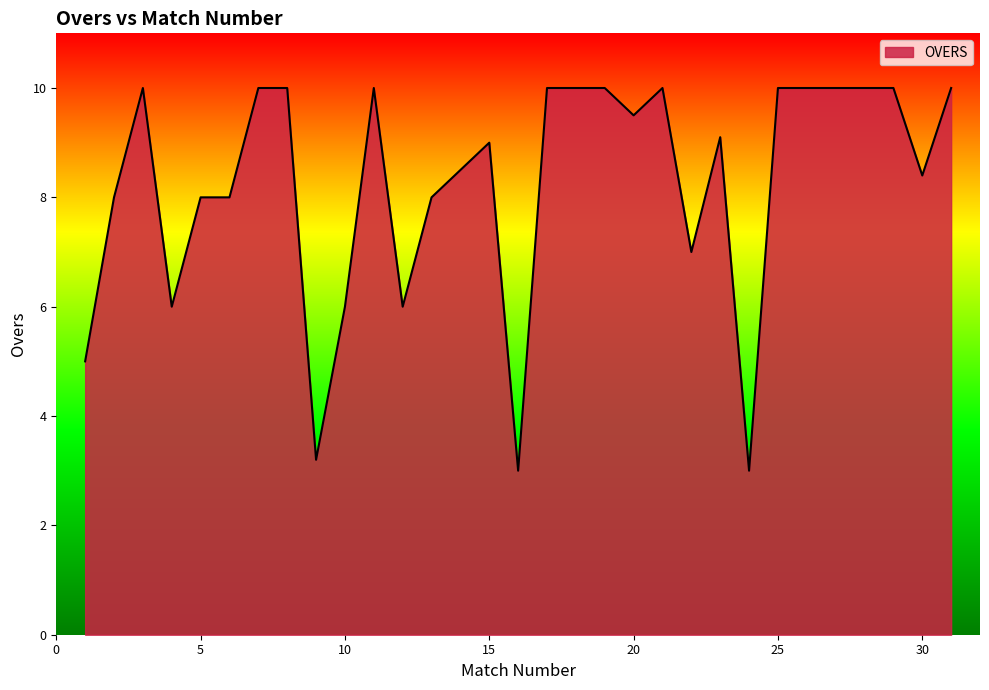

What is the maximum value shown in the chart?

10.0